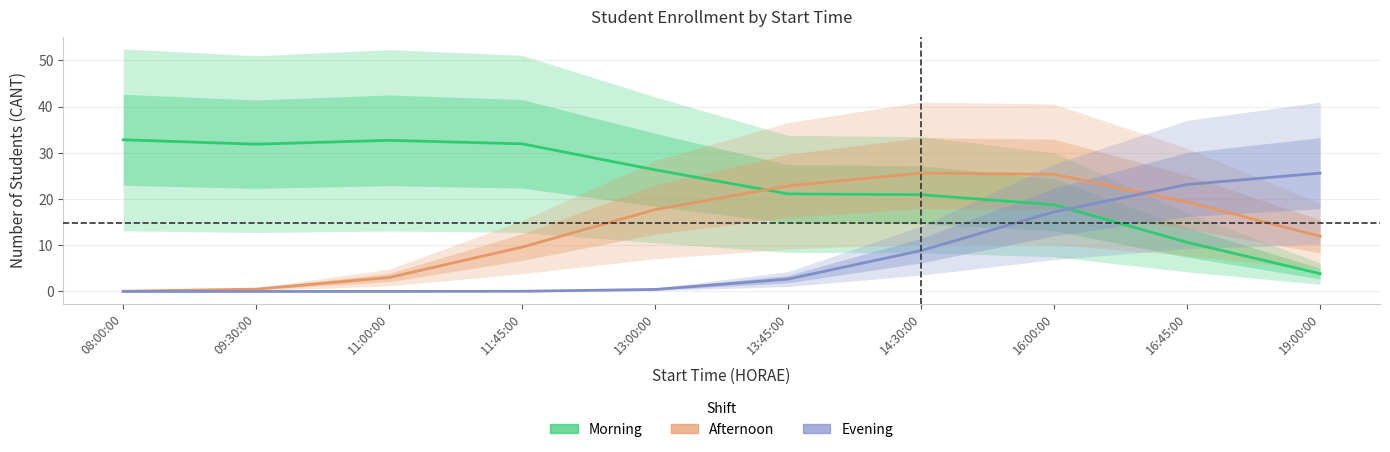

At which category is the sum across all series the highest?

16:00:00